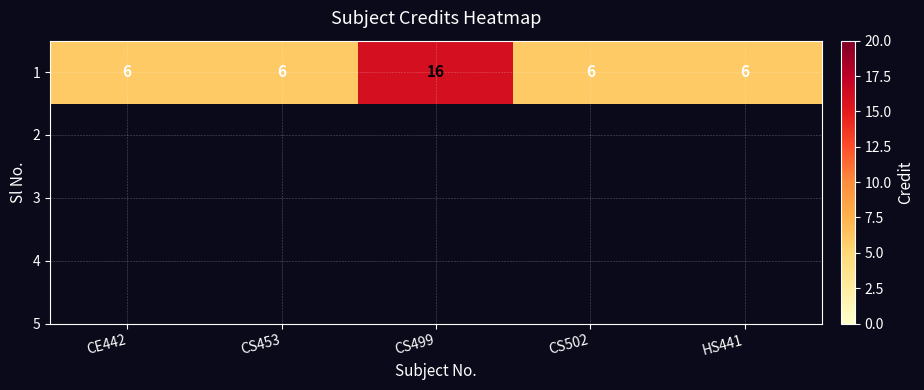

What is the approximate value at HS441, to the nearest 5?

5